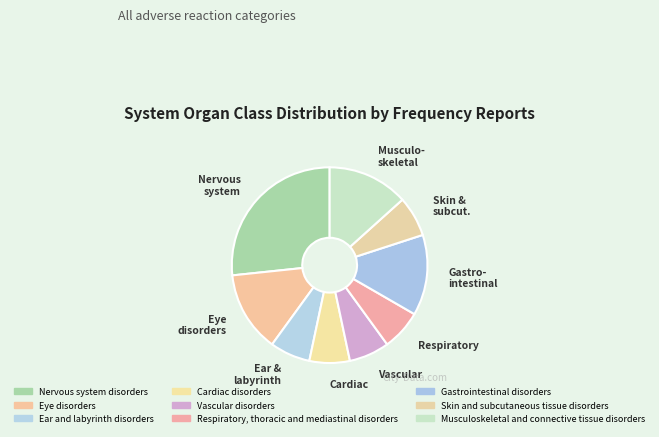

How many slices are in this pie chart?

9